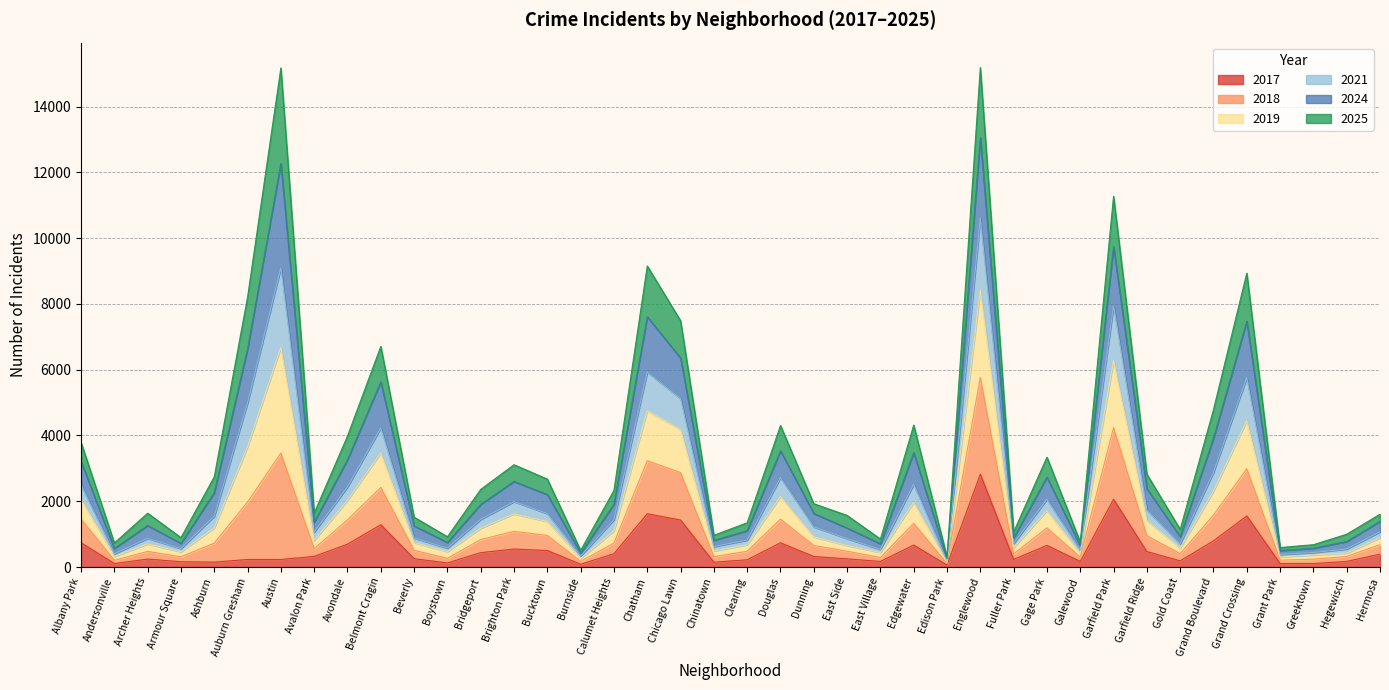

What position from the right is Chicago Lawn?

22